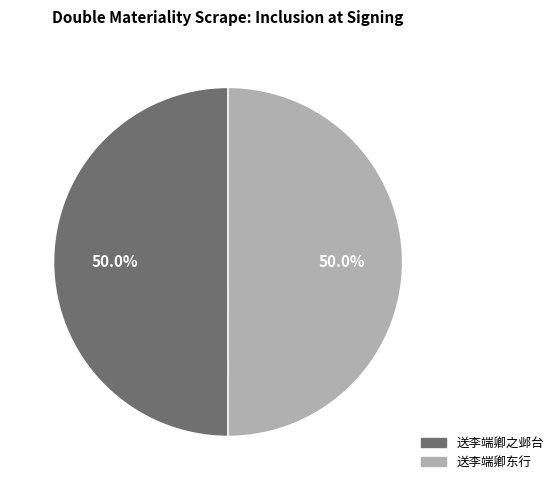

What percentage is NOT represented by 送李端卿之邺台?

50.0%